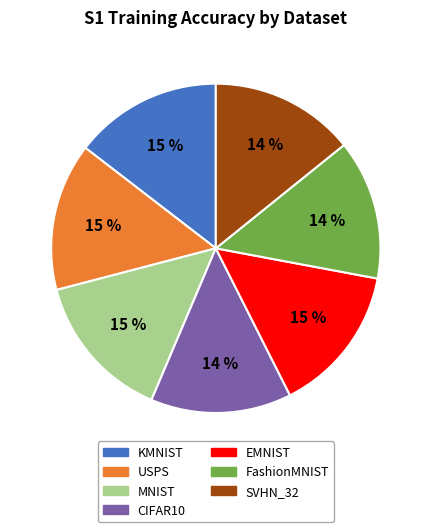

What is the ratio of the value at USPS to the value at MNIST?

1.0